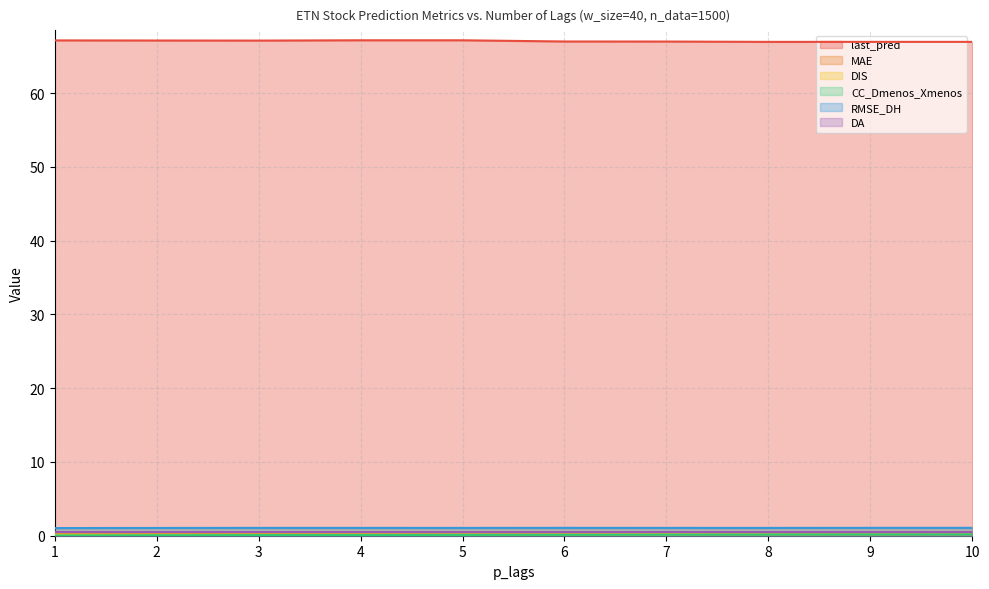

How many lines are shown in the chart?

6